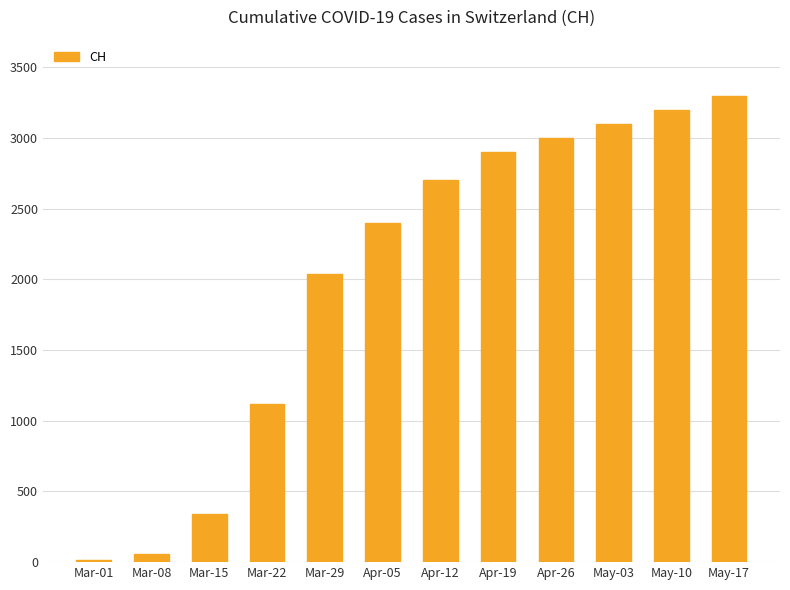

Reading left to right, what are all the values shown in this chart?

Mar-01=16	Mar-08=61	Mar-15=338	Mar-22=1119	Mar-29=2037	Apr-05=2400	Apr-12=2700	Apr-19=2900	Apr-26=3000	May-03=3100	May-10=3200	May-17=3300